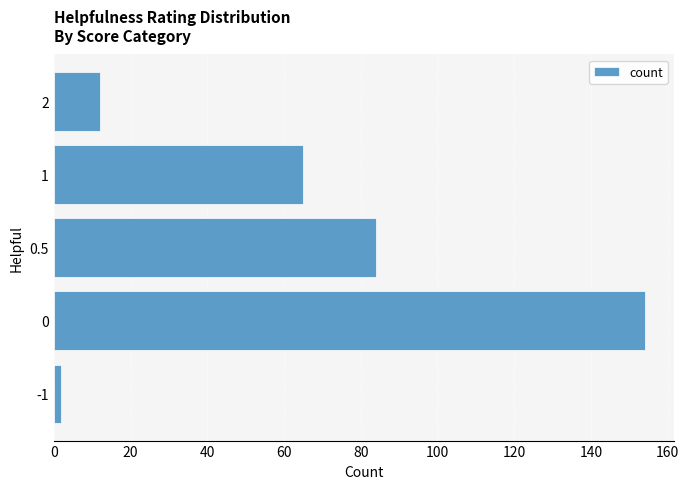

What is the change in value from 0 to 1?

-89